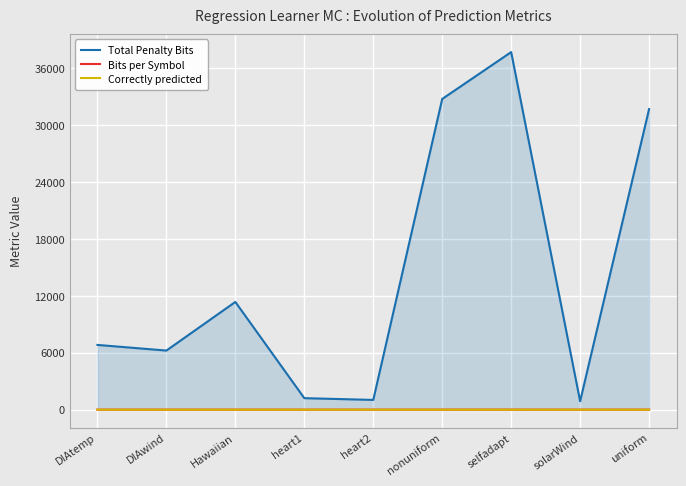

Which series has the largest total across all categories?

Total Penalty Bits